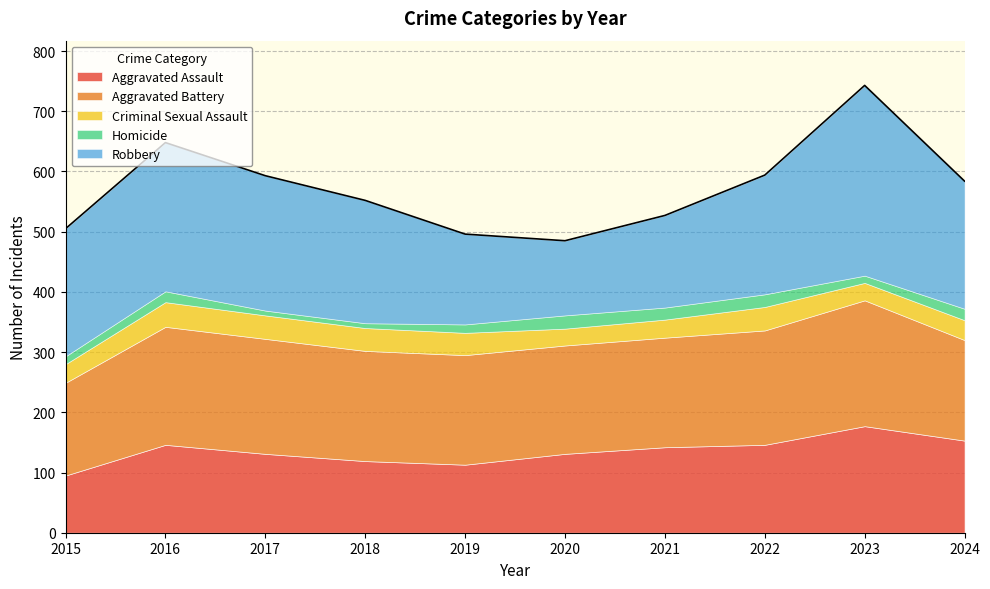

Which label corresponds to the smallest value in the chart?

2017